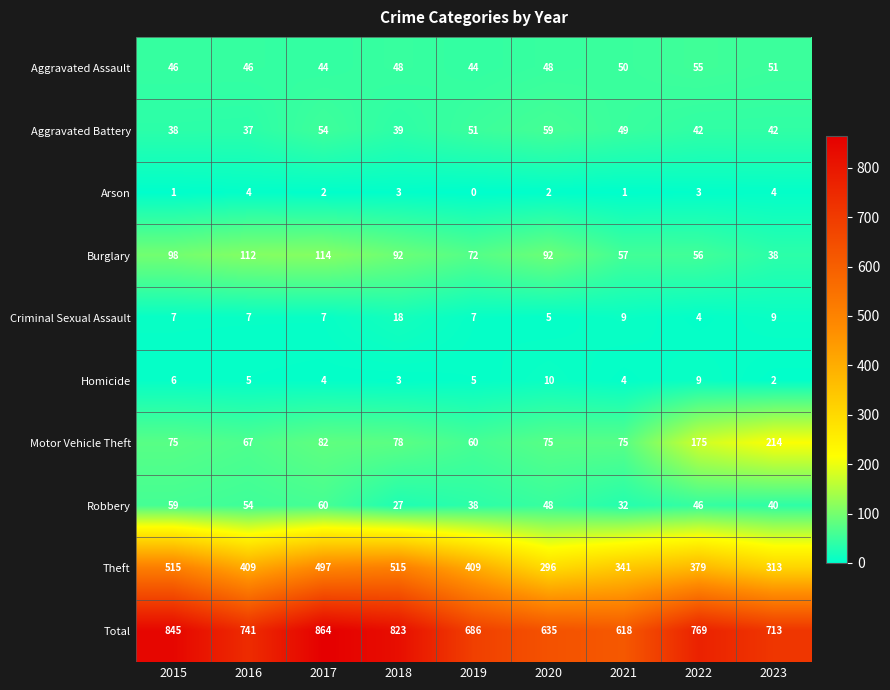

What is the sum of all Theft values?

3674